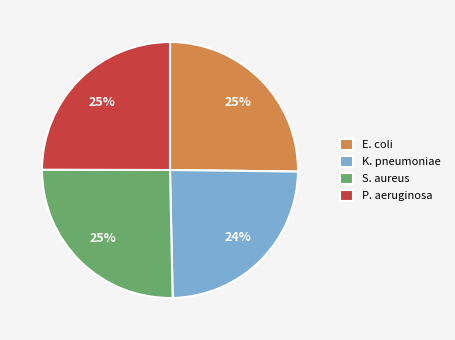

True or false: P. aeruginosa accounts for 33% of the total.

False